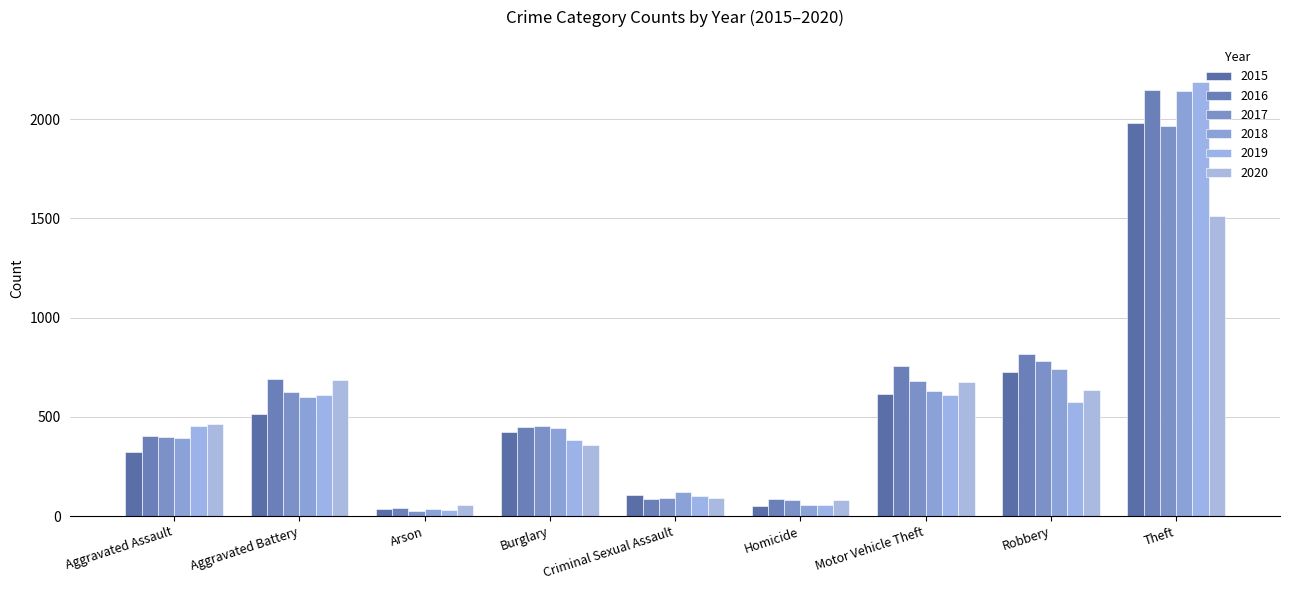

What is the difference between the 2017 values at Burglary and Criminal Sexual Assault?

362